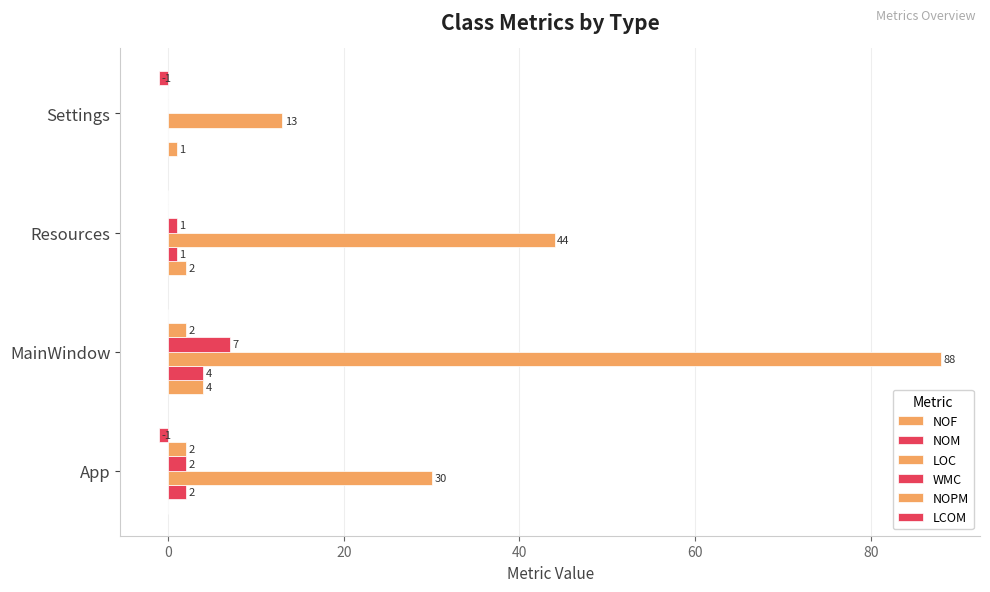

Count the number of data series in this chart.

6